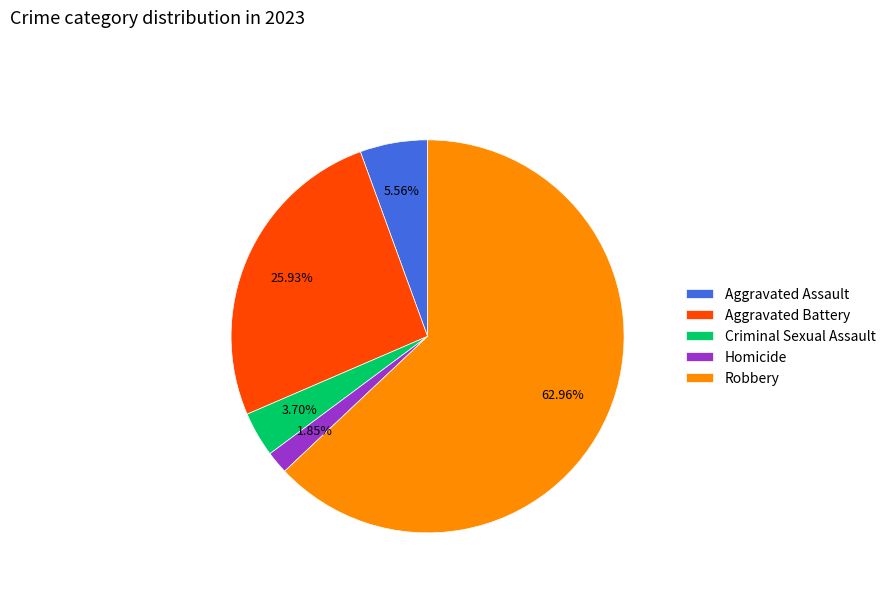

What percentage is the Aggravated Assault slice, to the nearest percent?

6%